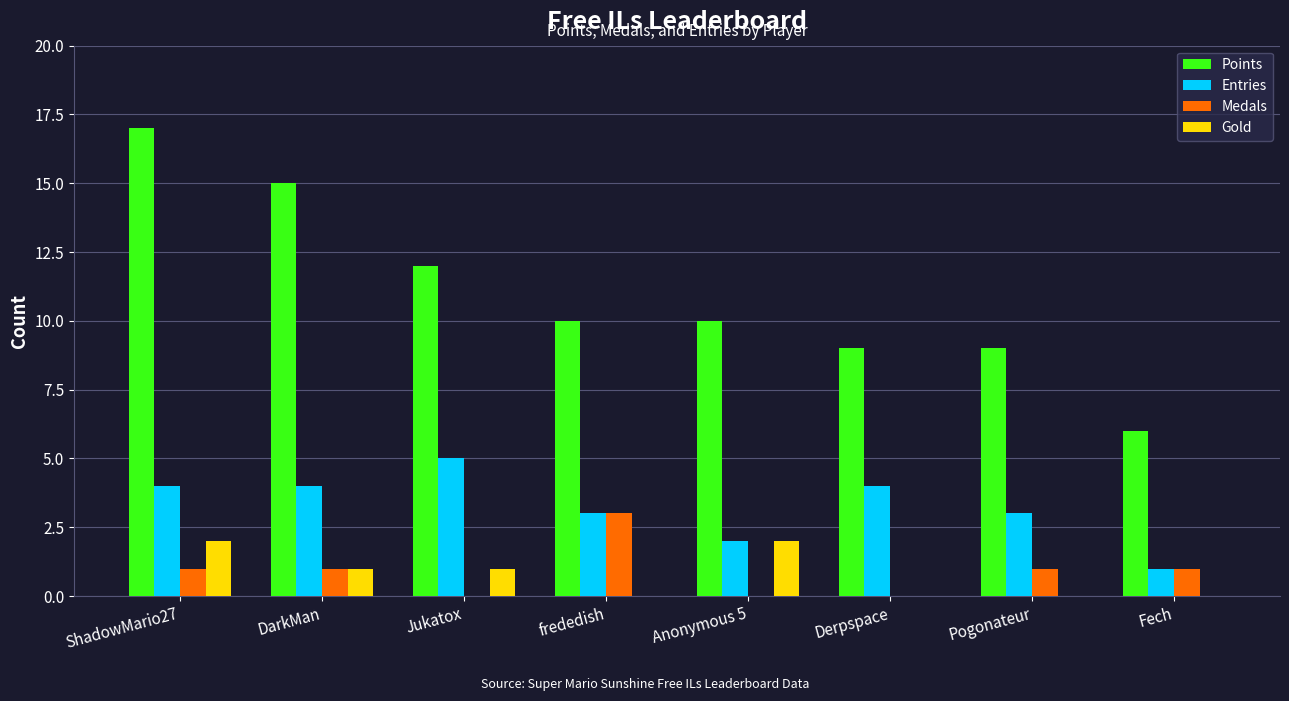

What are all the series names shown in the legend?

Points, Entries, Medals, Gold